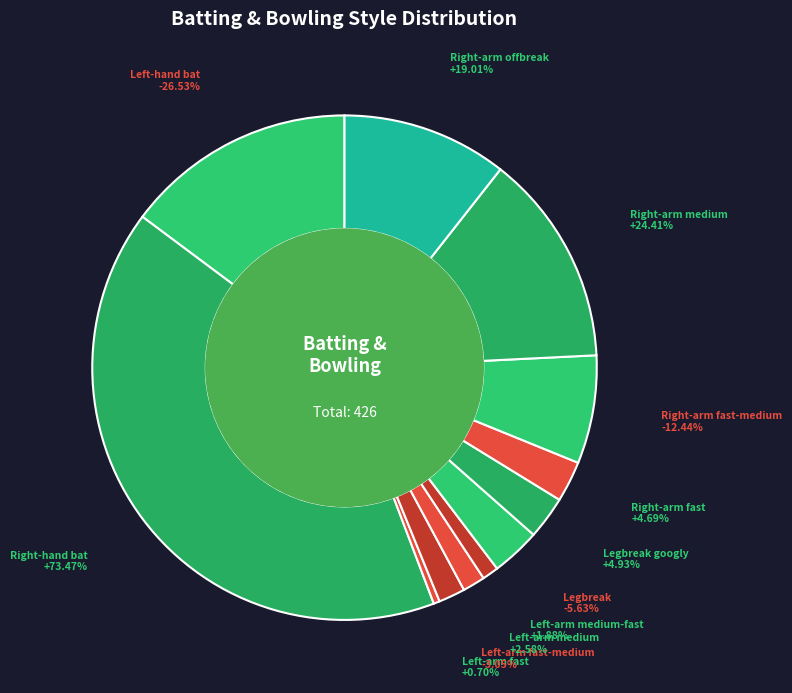

How many segments does this pie chart have?

12